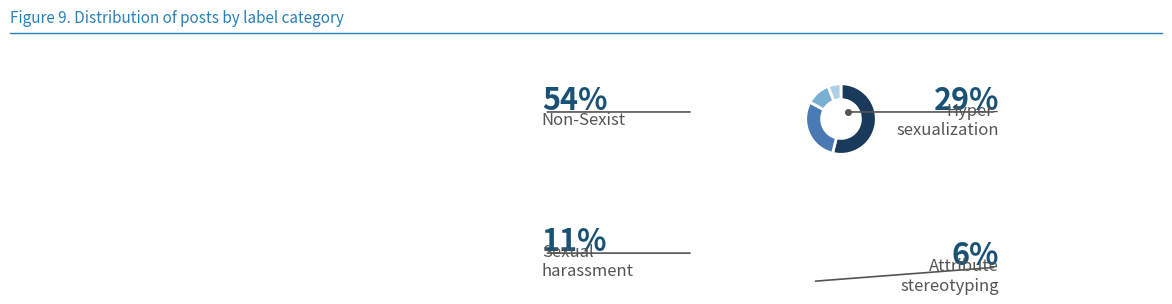

Is there a majority slice in this chart?

Yes